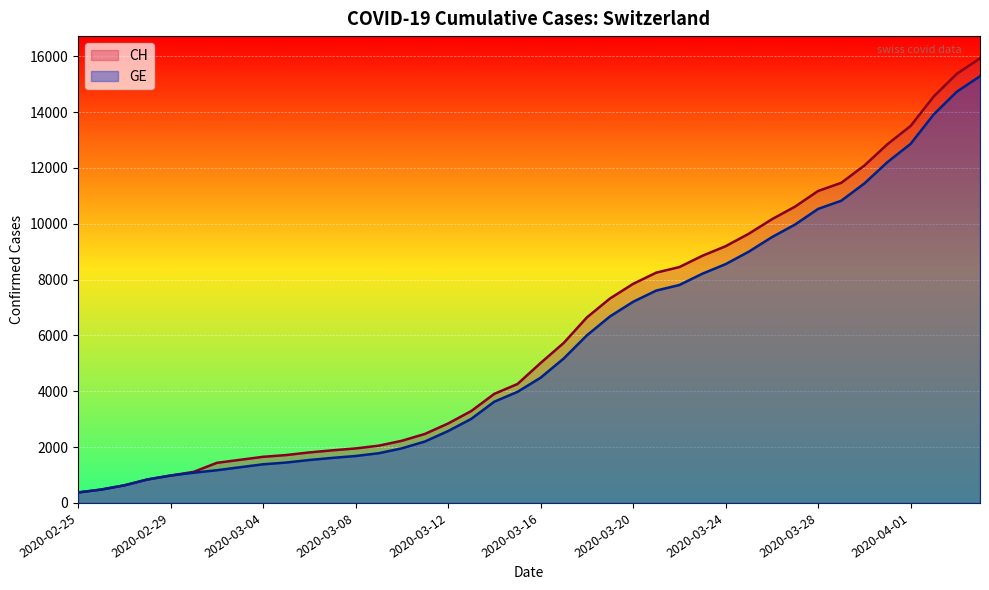

Reading left to right, extract all data points from this chart.

CH: 2020-02-25=375	2020-02-26=479	2020-02-27=630	2020-02-28=840	2020-02-29=981	2020-03-01=1113	2020-03-02=1436	2020-03-03=1544	2020-03-04=1652	2020-03-05=1715	2020-03-06=1809	2020-03-07=1885	2020-03-08=1952	2020-03-09=2051	2020-03-10=2226	2020-03-11=2472	2020-03-12=2845	2020-03-13=3291	2020-03-14=3908	2020-03-15=4259	2020-03-16=5012	2020-03-17=5731	2020-03-18=6644	2020-03-19=7323	2020-03-20=7847	2020-03-21=8249	2020-03-22=8449	2020-03-23=8855	2020-03-24=9196	2020-03-25=9642	2020-03-26=10162	2020-03-27=10613	2020-03-28=11175	2020-03-29=11467	2020-03-30=12086	2020-03-31=12852	2020-04-01=13505	2020-04-02=14561	2020-04-03=15375	2020-04-04=15926
GE: 2020-02-25=375	2020-02-26=479	2020-02-27=630	2020-02-28=840	2020-02-29=981	2020-03-01=1083	2020-03-02=1171	2020-03-03=1278	2020-03-04=1384	2020-03-05=1447	2020-03-06=1538	2020-03-07=1614	2020-03-08=1681	2020-03-09=1780	2020-03-10=1955	2020-03-11=2201	2020-03-12=2574	2020-03-13=3010	2020-03-14=3627	2020-03-15=3978	2020-03-16=4485	2020-03-17=5174	2020-03-18=6002	2020-03-19=6681	2020-03-20=7205	2020-03-21=7607	2020-03-22=7807	2020-03-23=8213	2020-03-24=8554	2020-03-25=9000	2020-03-26=9520	2020-03-27=9971	2020-03-28=10533	2020-03-29=10825	2020-03-30=11444	2020-03-31=12210	2020-04-01=12863	2020-04-02=13919	2020-04-03=14733	2020-04-04=15284